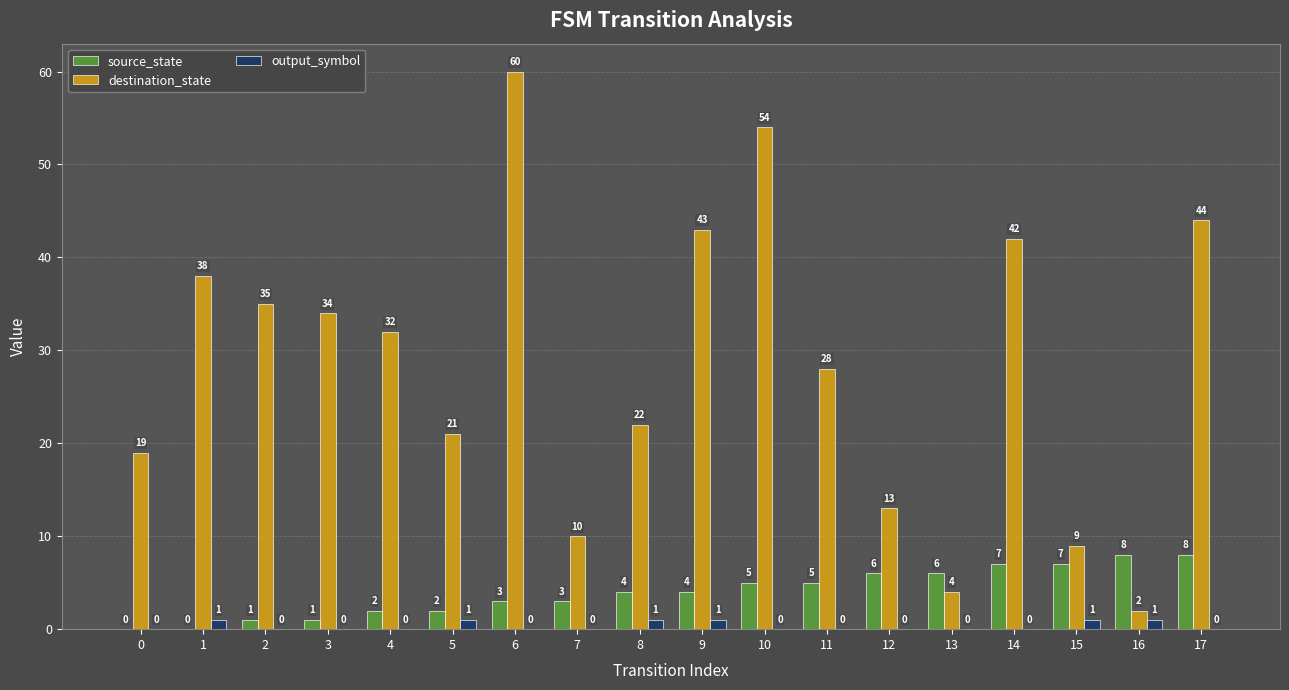

Between 1 and 7, which series saw the biggest shift?

destination_state